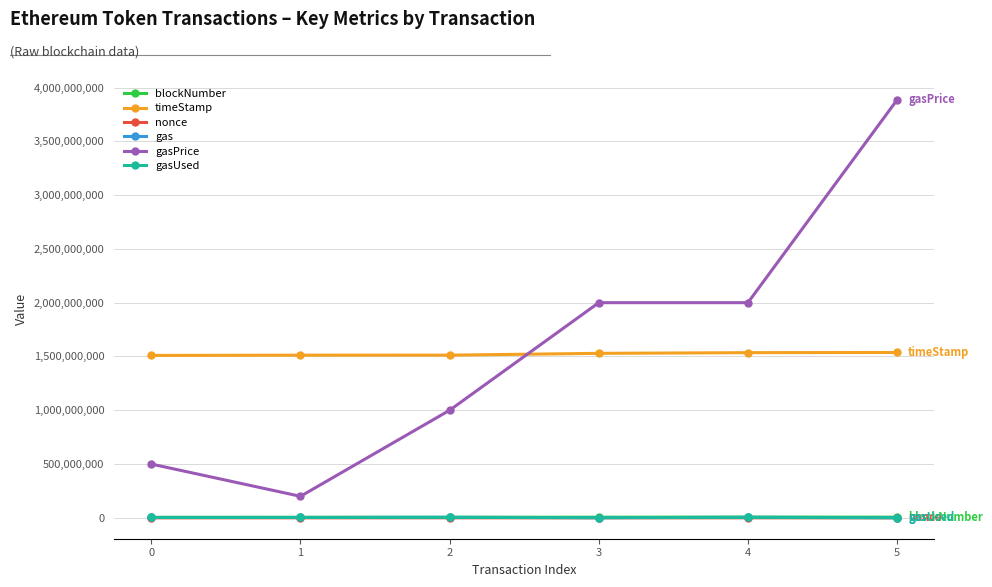

At how many categories does at least one series exceed 1261234002?

6